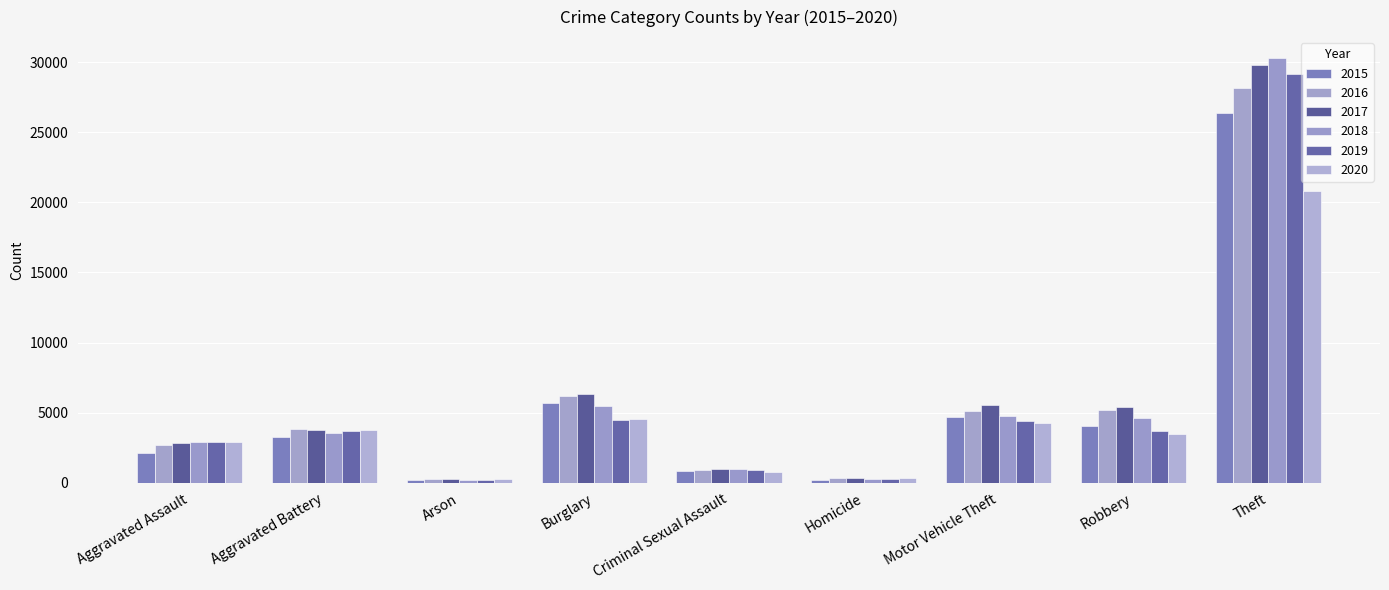

Reading left to right, what are all the values shown in this chart?

2015: 2101	3269	199	5701	868	218	4722	4047	26394
2016: 2700	3799	255	6204	924	335	5109	5165	28157
2017: 2834	3758	236	6337	966	337	5533	5381	29790
2018: 2935	3557	168	5452	957	266	4768	4623	30281
2019: 2893	3672	164	4449	924	247	4385	3662	29136
2020: 2887	3761	269	4532	746	343	4232	3486	20829